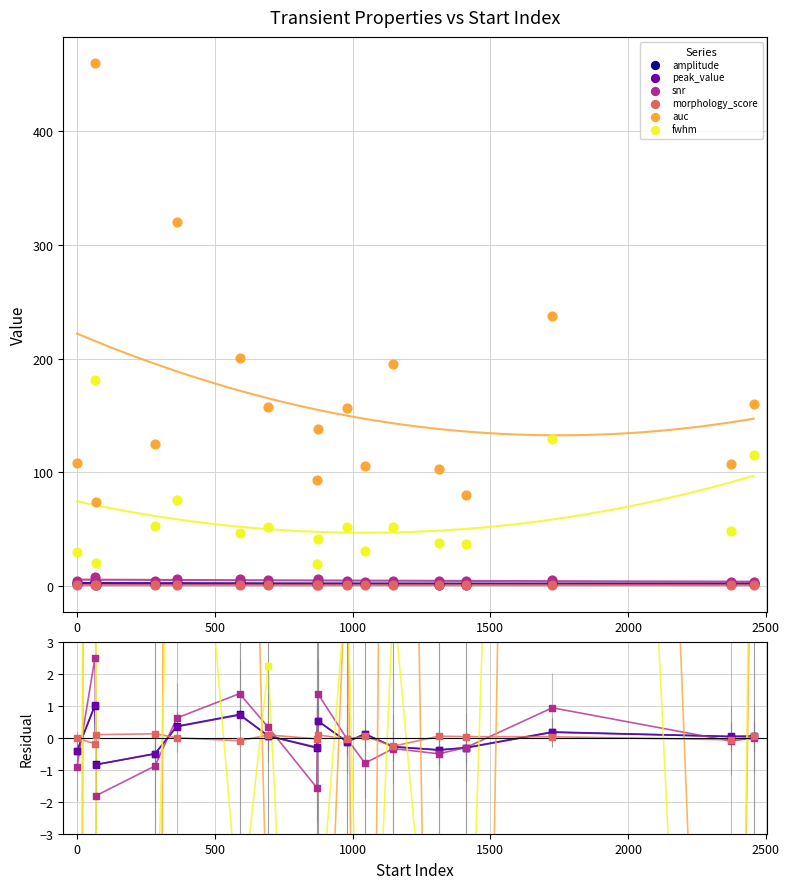

At how many categories does at least one series exceed -50?

17